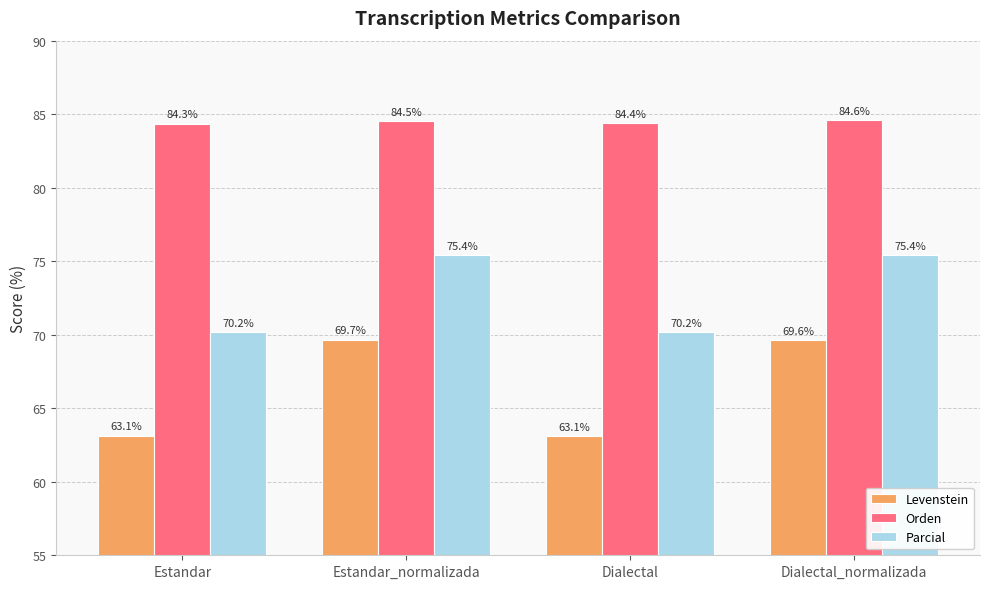

At how many categories does at least one series exceed 74?

4